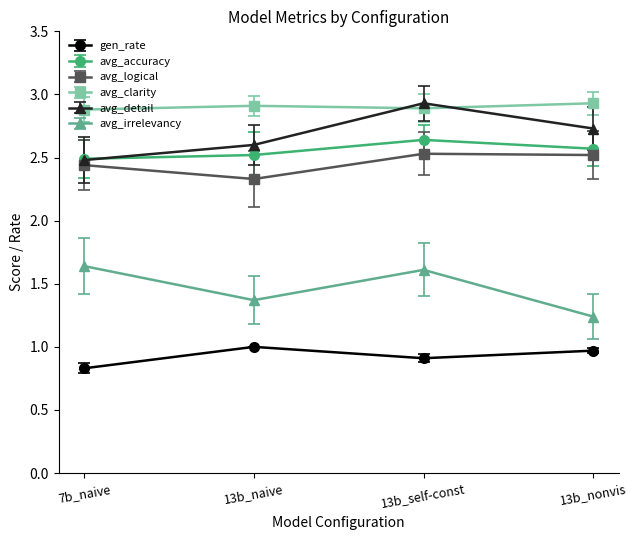

What are all the series names shown in the legend?

gen_rate, avg_accuracy, avg_logical, avg_clarity, avg_detail, avg_irrelevancy